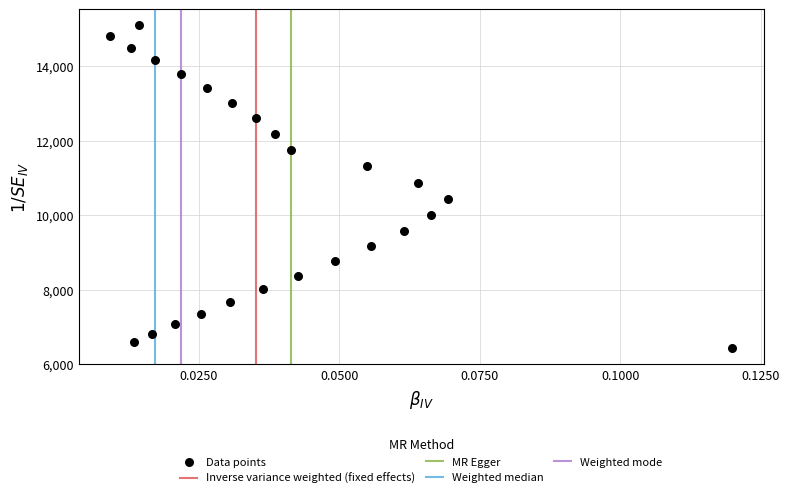

What Y value in the scatter plot is closest to 10761?

10870